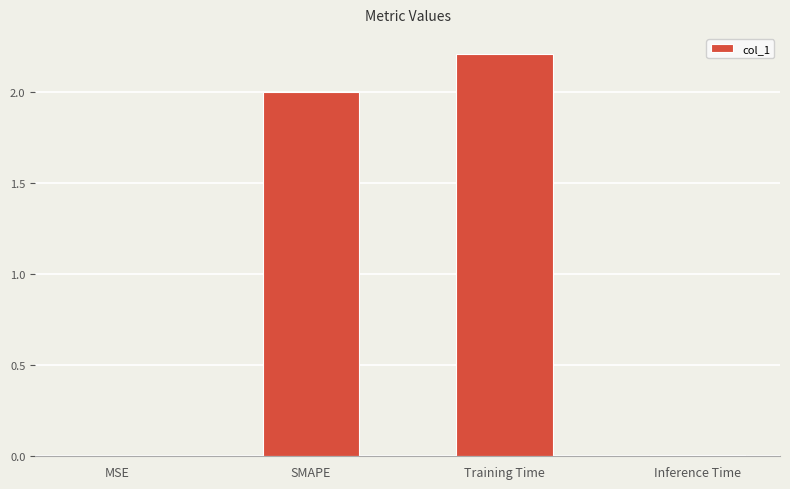

What is the sum of the values at Training Time and SMAPE?

4.2